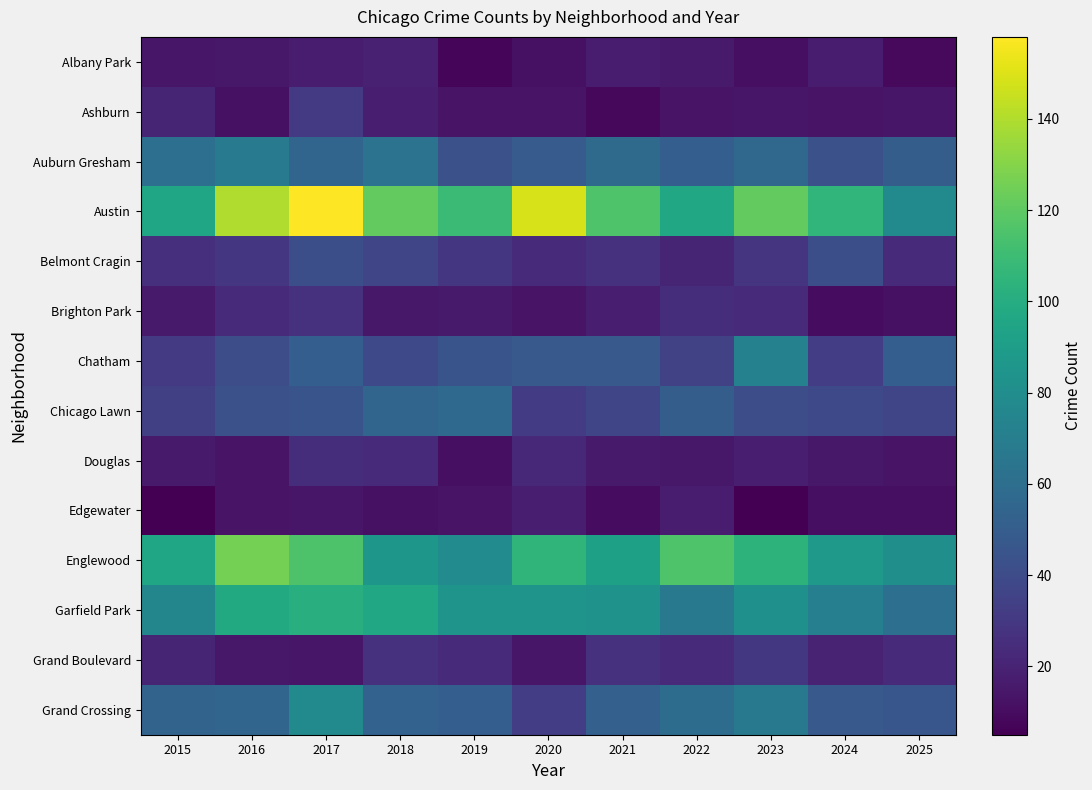

At how many categories does at least one series exceed 118?

5